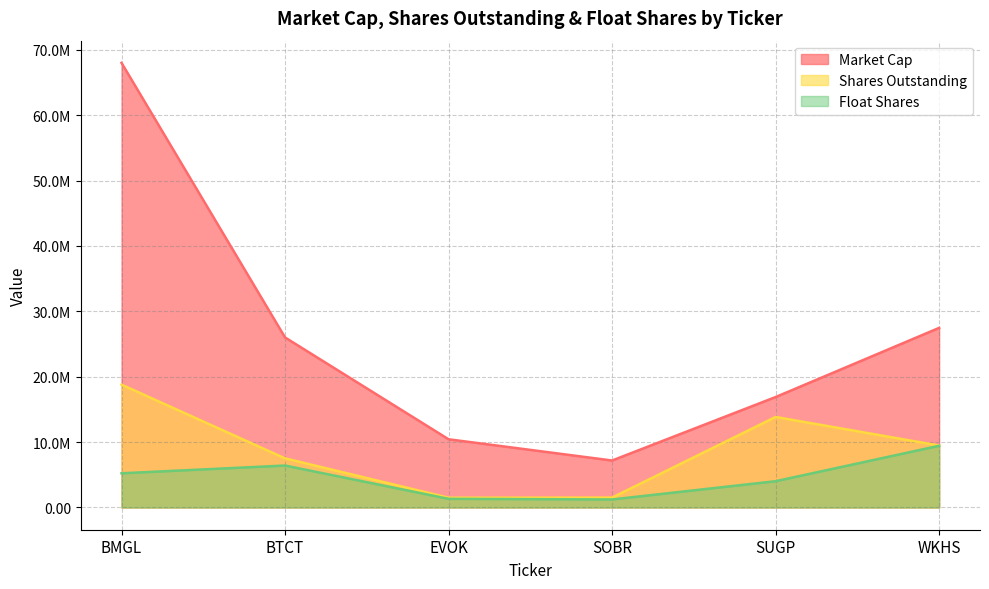

What is the average value of the Float Shares series?

4610334